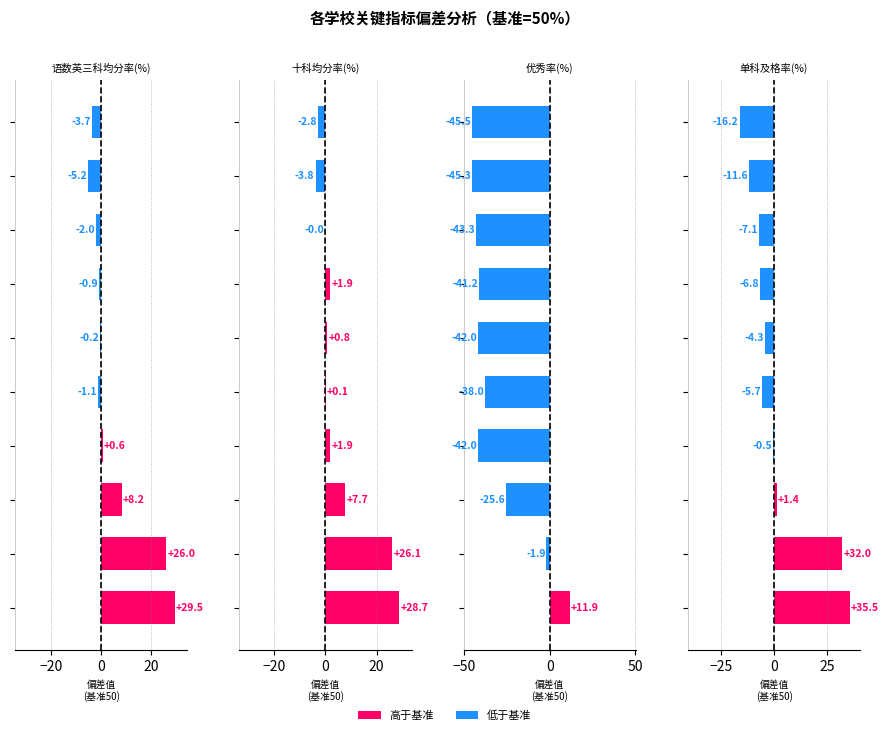

How many series are shown in this chart?

4